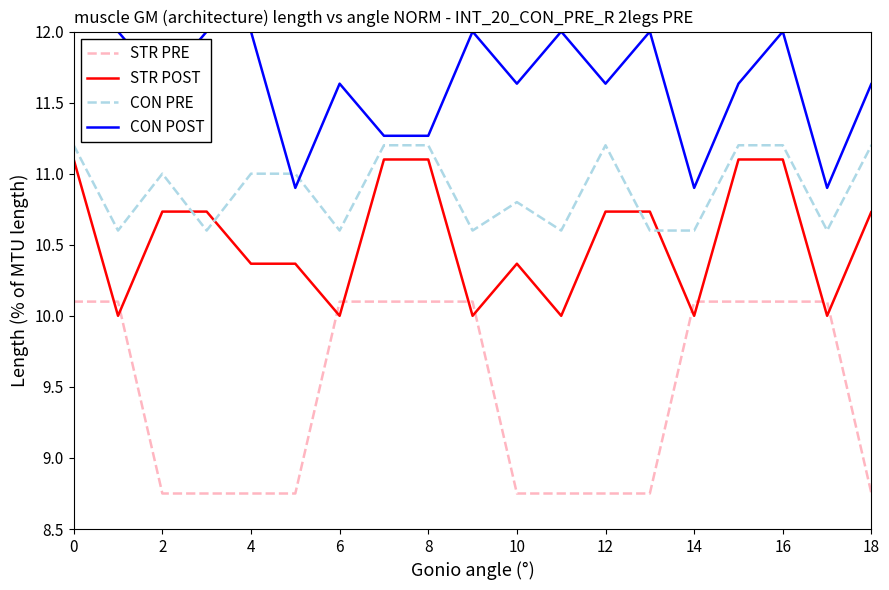

List the series in order of their overall mean, lowest first.

STR PRE, STR POST, CON PRE, CON POST